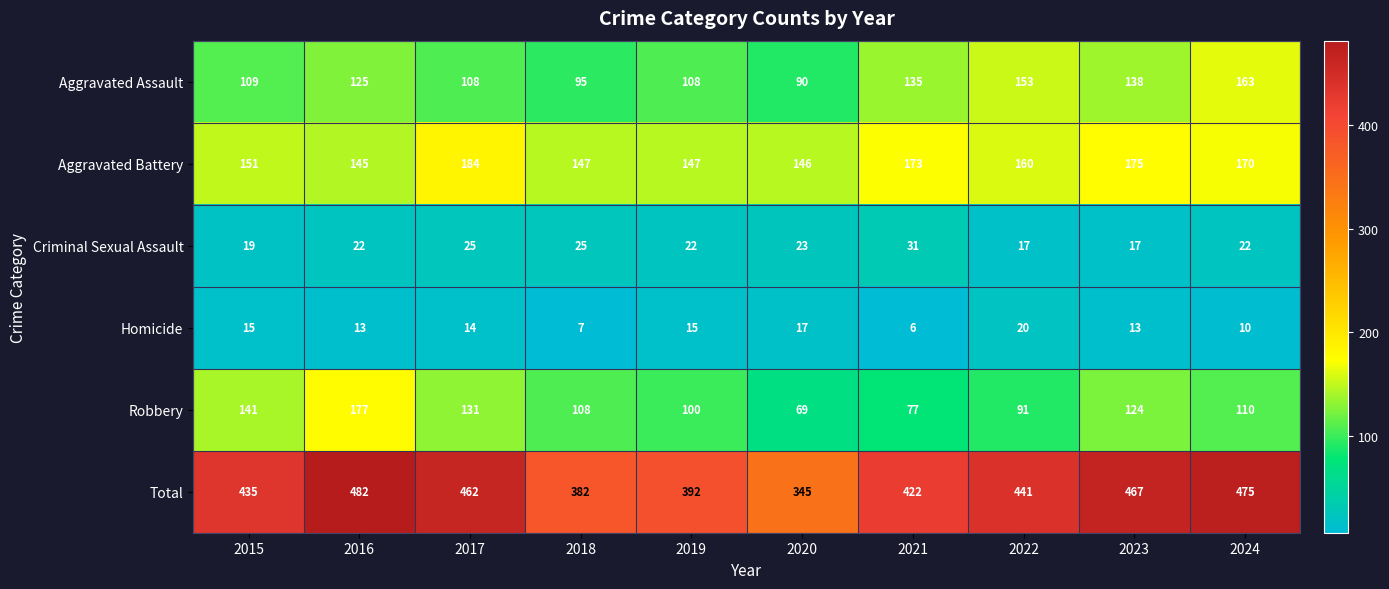

Which series changed the most between 2016 and 2018?

Total